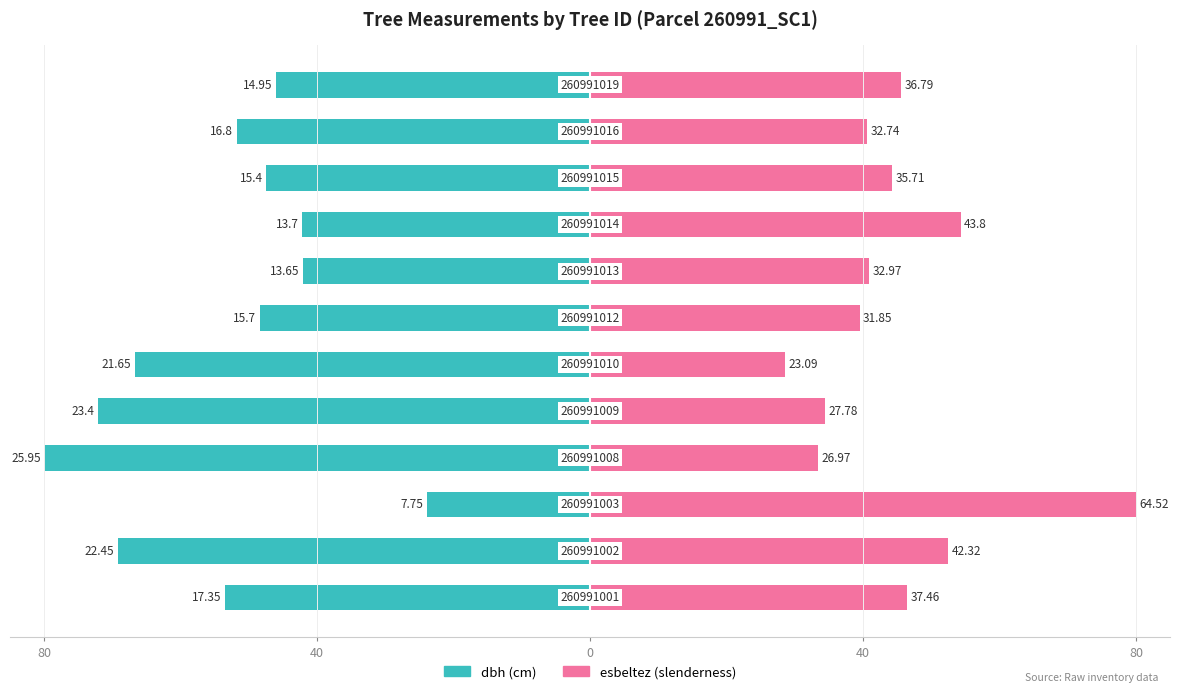

Between 10 and 9, which is larger?

9